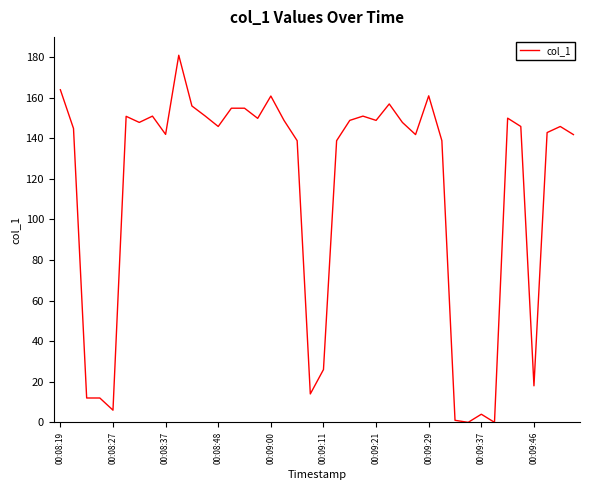

What is the maximum value shown in the chart?

180.9